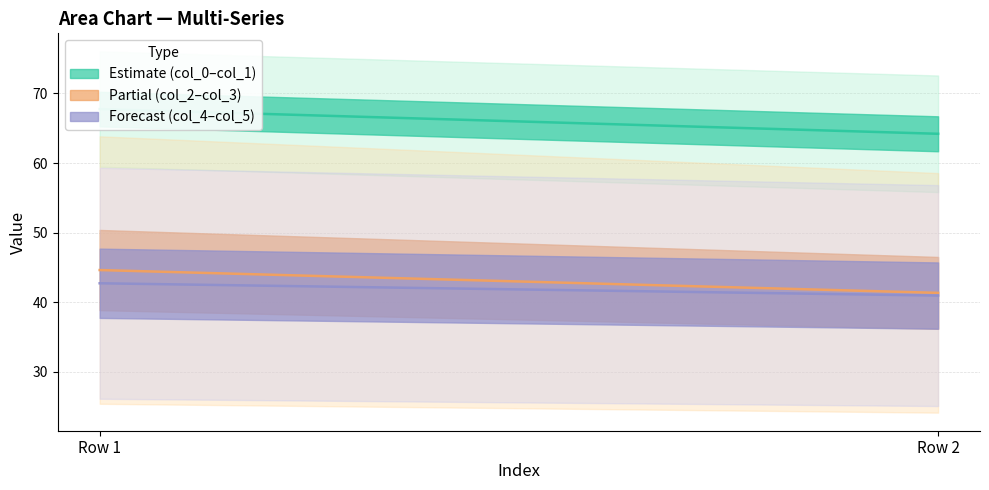

The value of col_1 at Row 1 is 76.1. True or false?

True